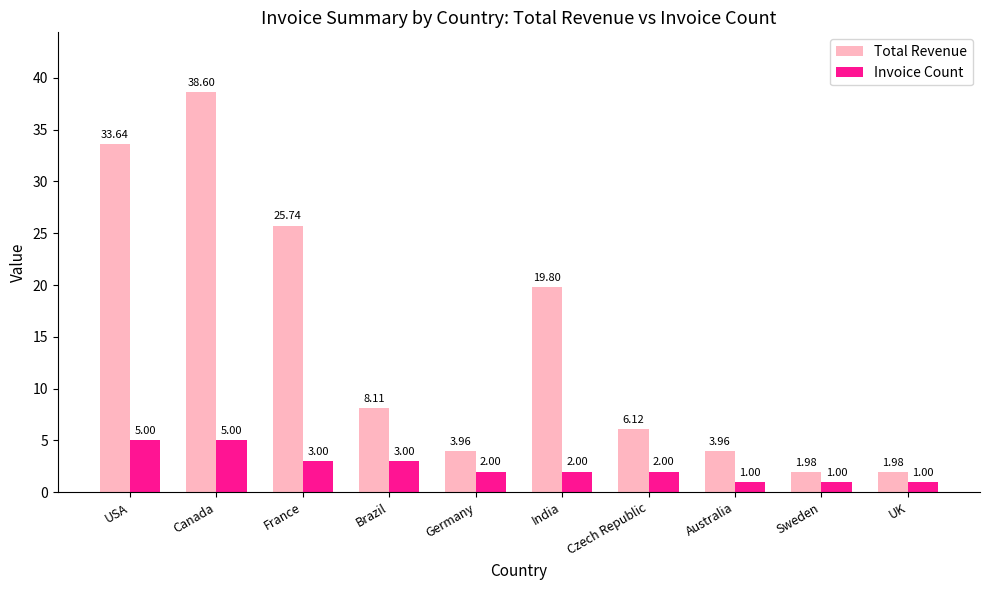

What is the sum of the Invoice Count values at Canada and Brazil?

8.0